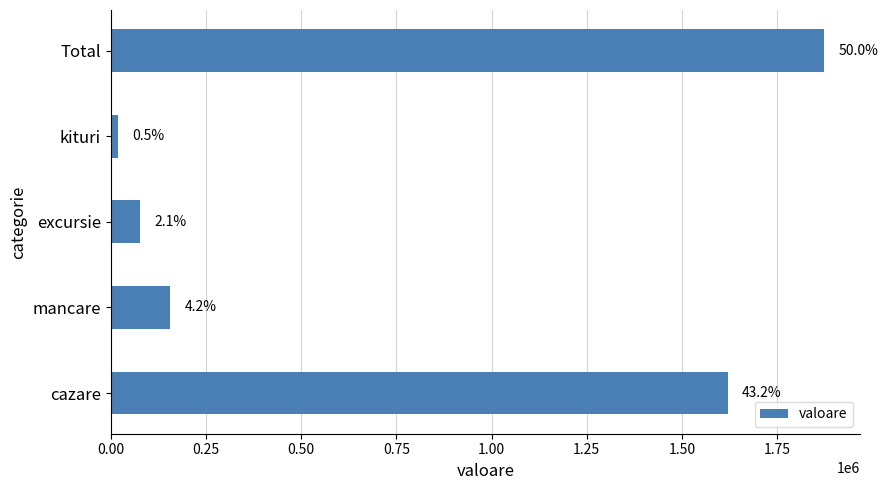

Are the bars horizontal?

Yes